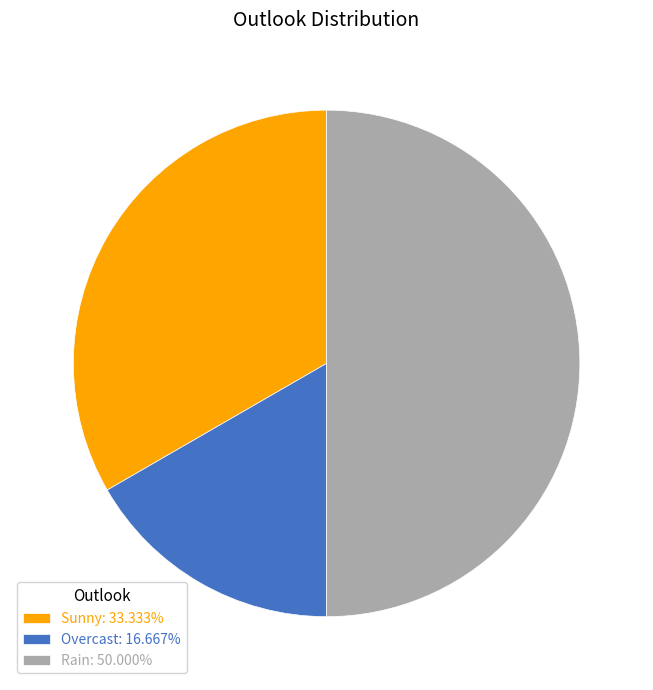

What is the largest slice in the pie chart?

Rain